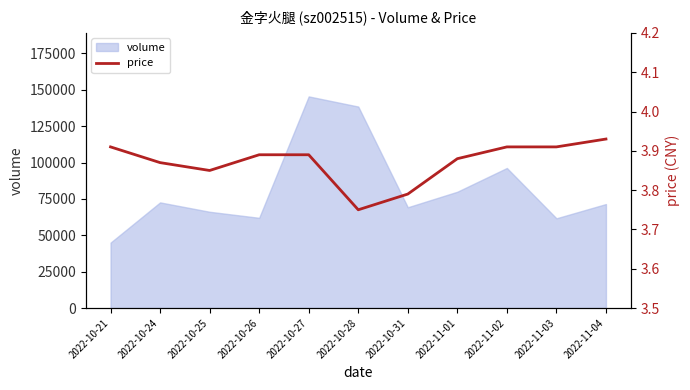

What is the approximate value at 2022-10-24?

3.9